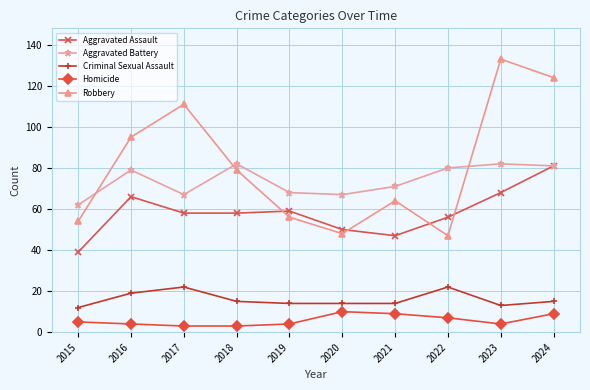

What is the average value of the Aggravated Assault series?

58